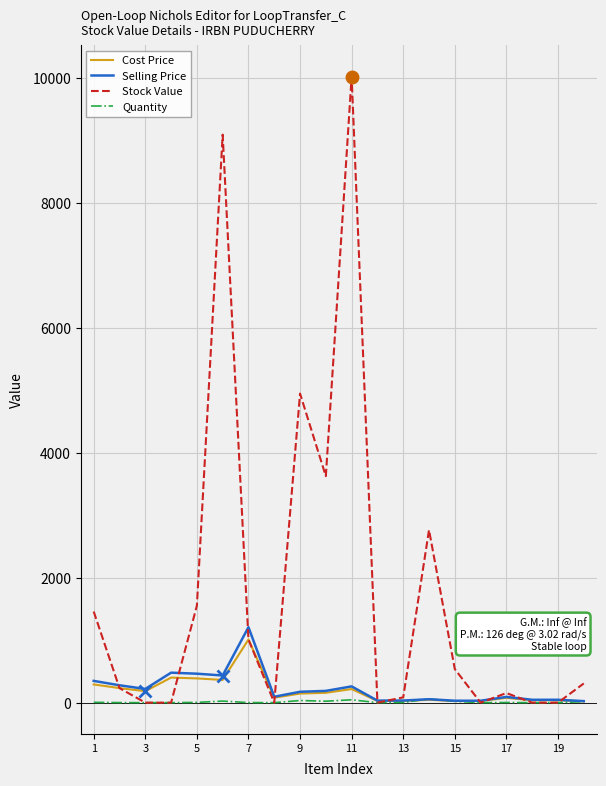

Which series has the largest range (max minus min)?

Stock Value